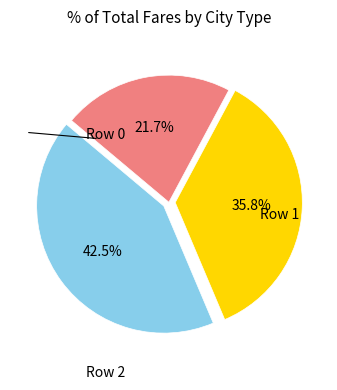

Is there a majority slice in this chart?

No